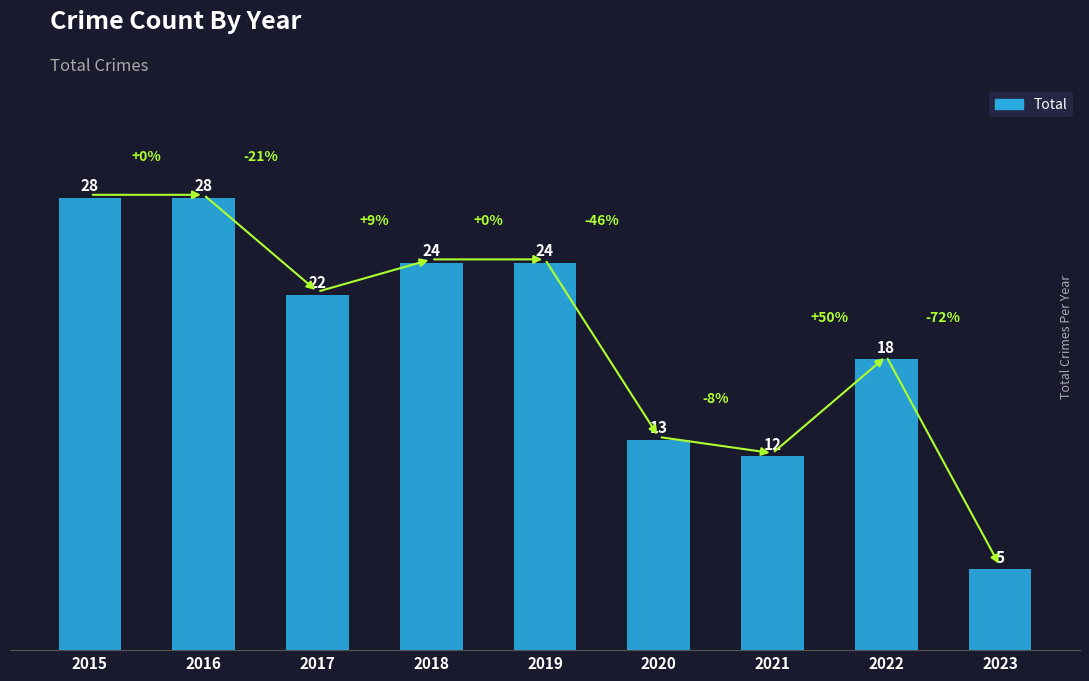

The value at 2015 is 28. True or false?

True